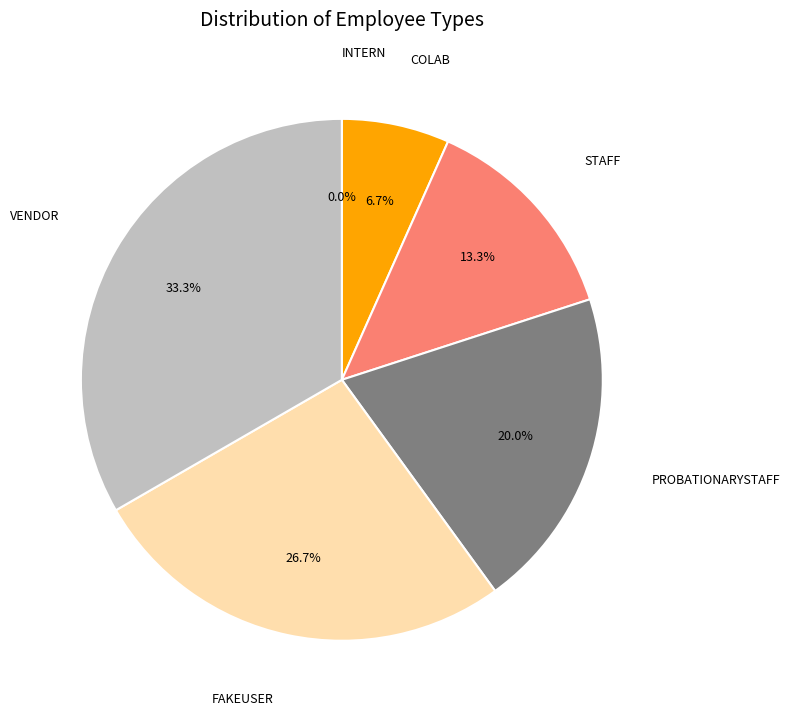

Do VENDOR and STAFF together represent more than half of the pie?

No